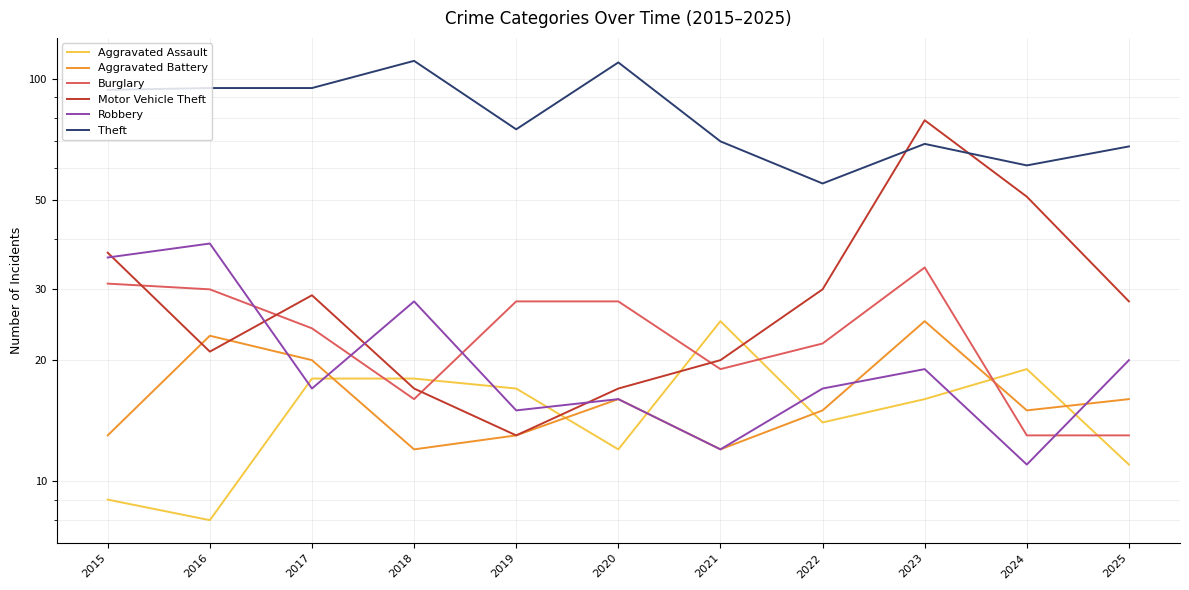

What is the difference between the second highest and minimum values in the Robbery series?

25